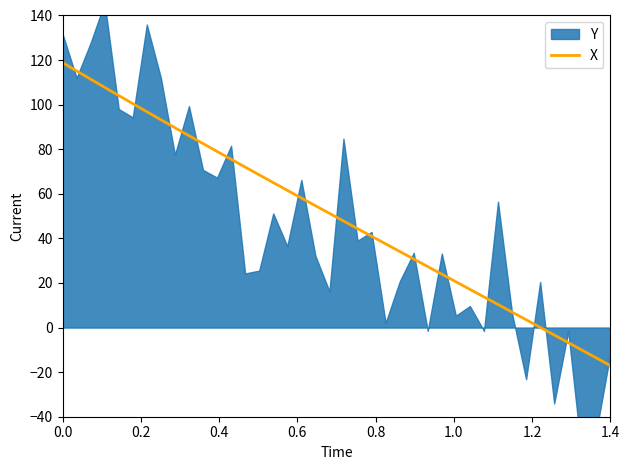

How many lines are shown in the chart?

1